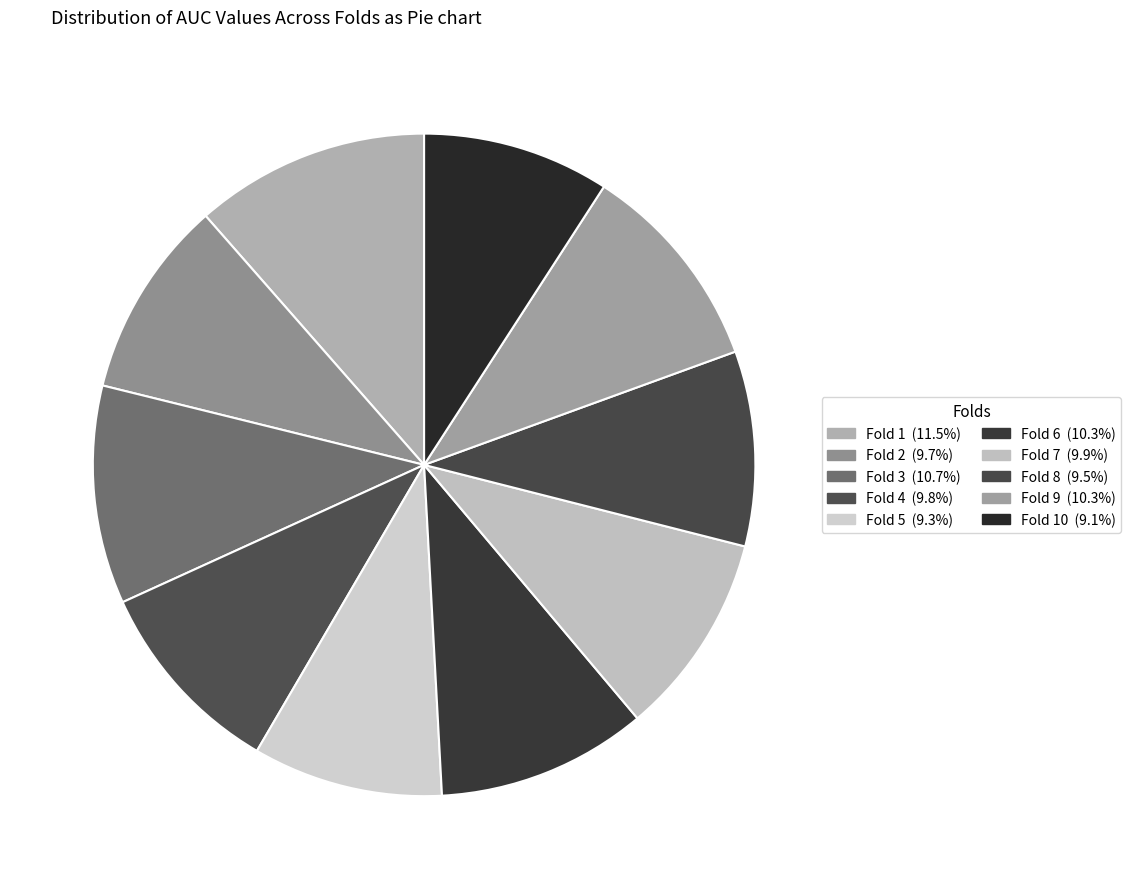

How many slices are in this pie chart?

10